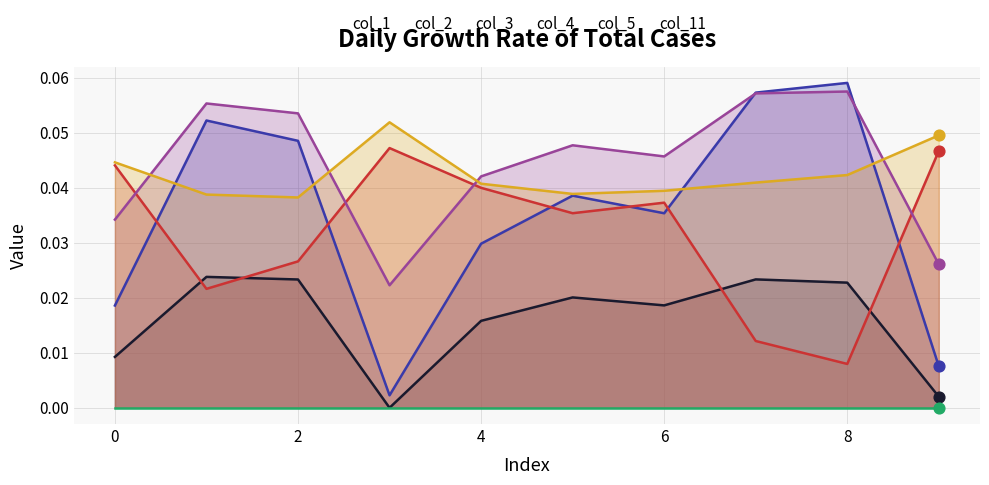

Is the value of col_11 at 2 greater than the value of col_4 at 2?

No